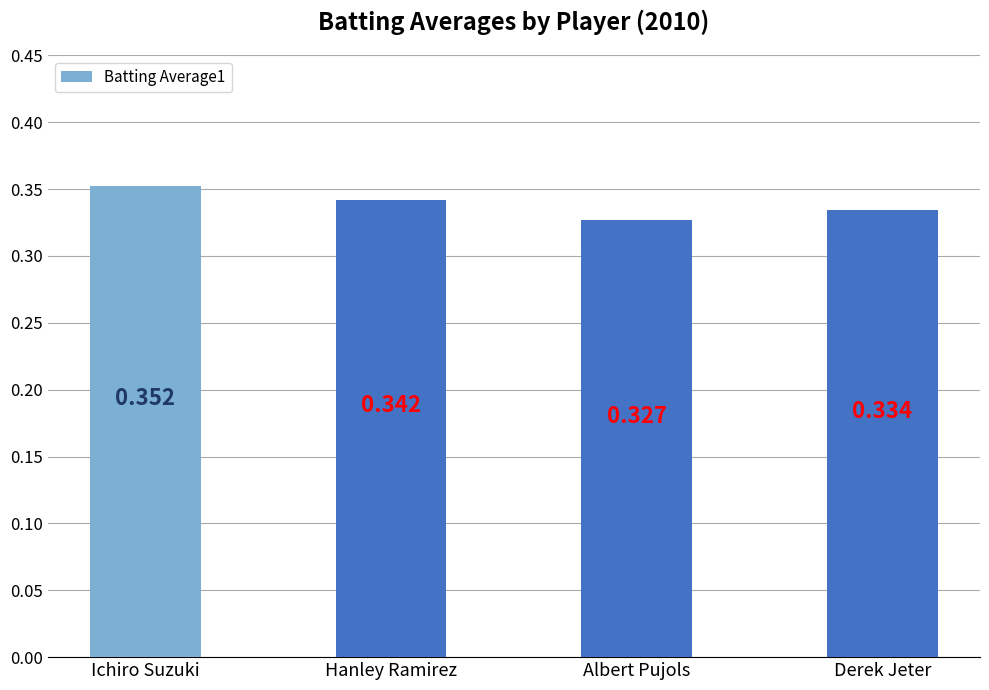

Rank the categories by value from highest to lowest.

Ichiro Suzuki, Hanley Ramirez, Derek Jeter, Albert Pujols